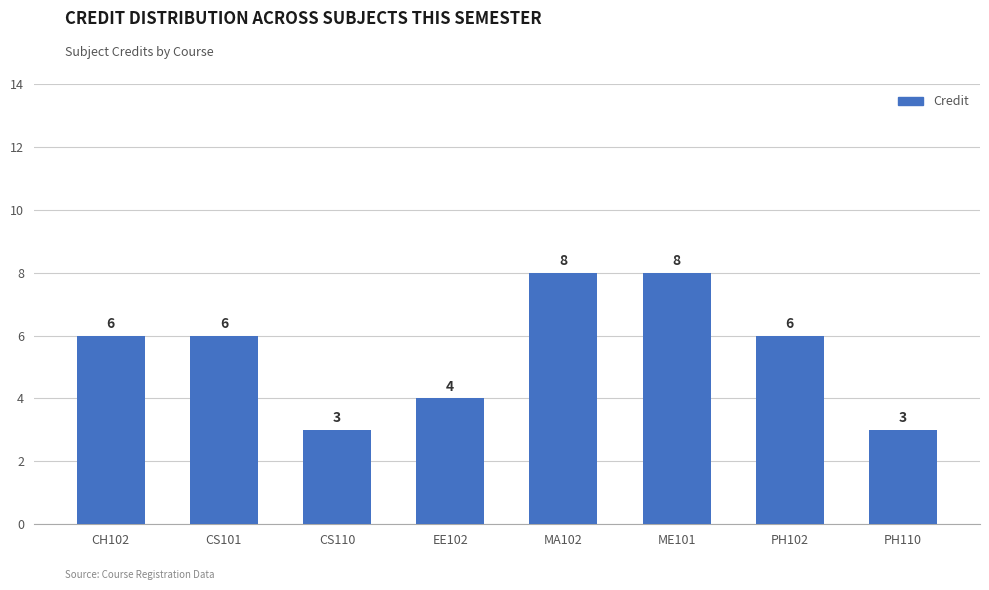

Which has a higher value, ME101 or PH102?

ME101